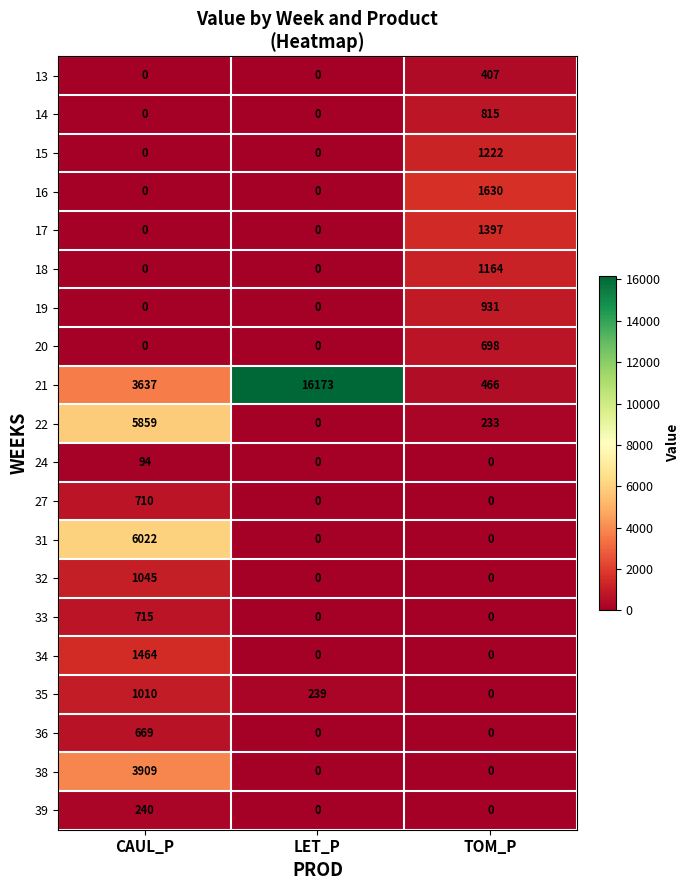

What is the spread (max minus min) of values at TOM_P?

1630